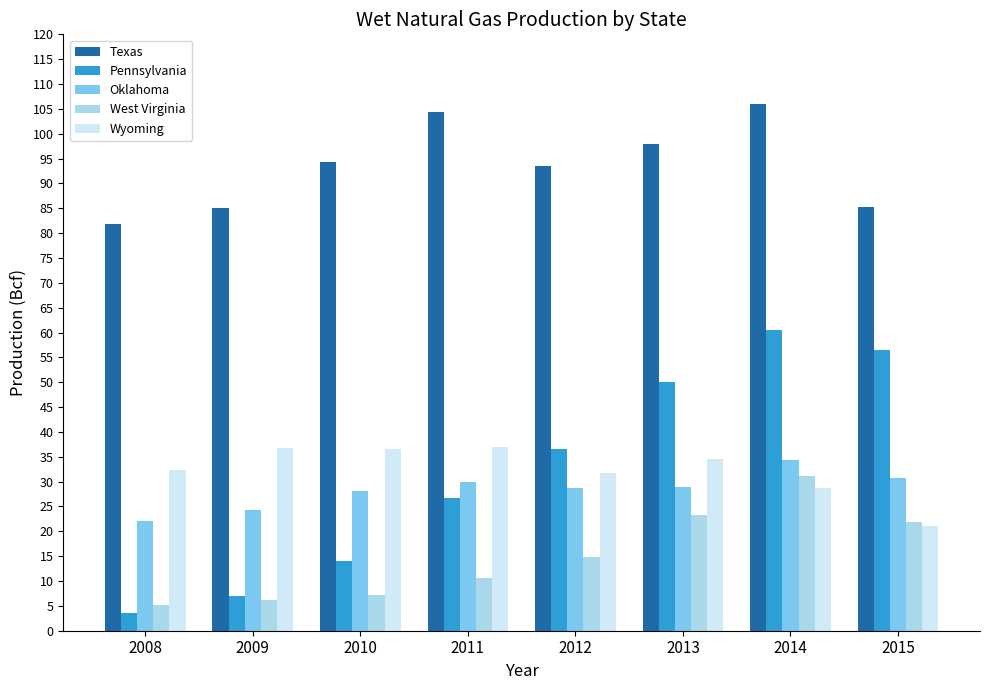

What is the maximum value shown in the chart?

106.0